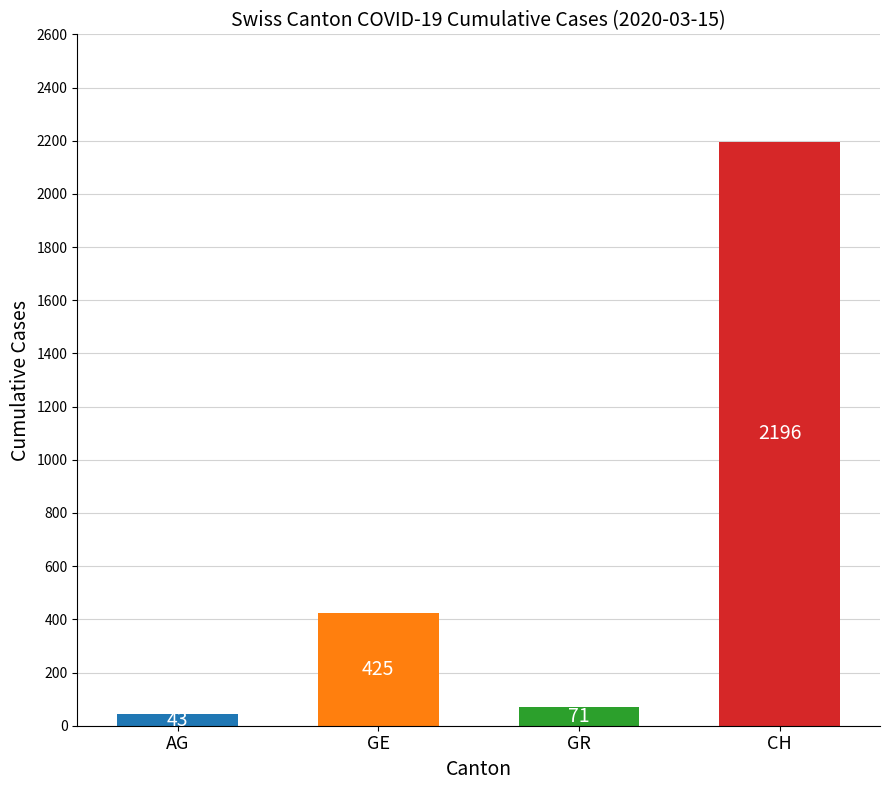

Does the chart contain stacked bars?

No